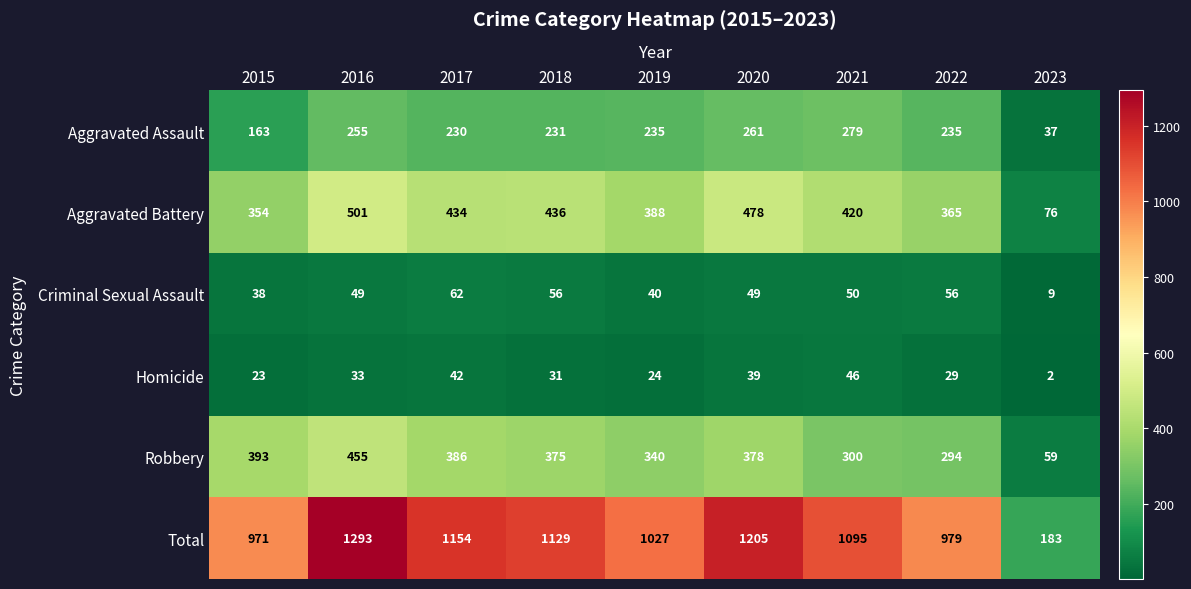

At which category is the sum across all series the highest?

2016